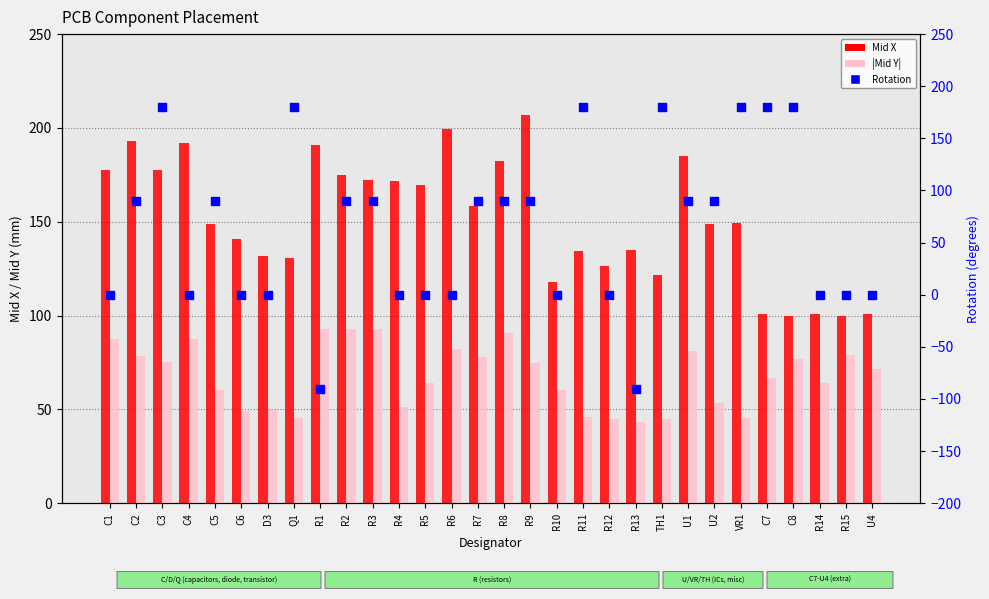

Is the value of Rotation at C7 greater than the value of |Mid Y| at C7?

Yes